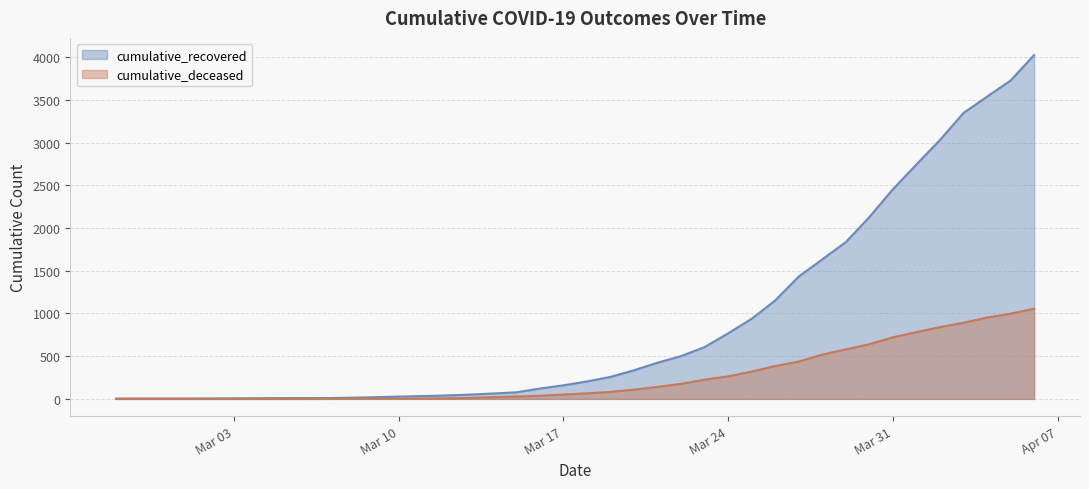

How many categories are shown in the chart?

40